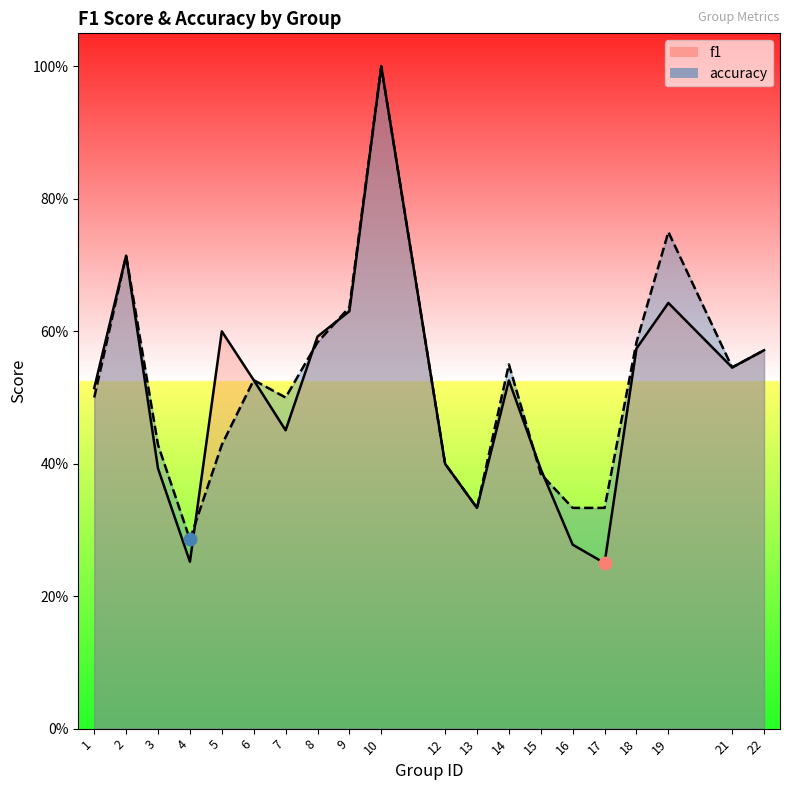

Which series has the largest total across all categories?

accuracy